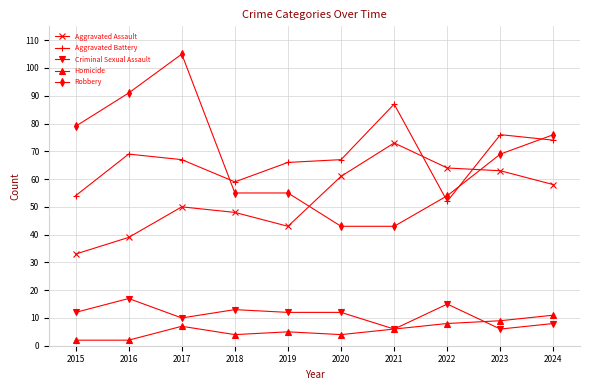

At which label does Aggravated Assault reach its minimum?

2015